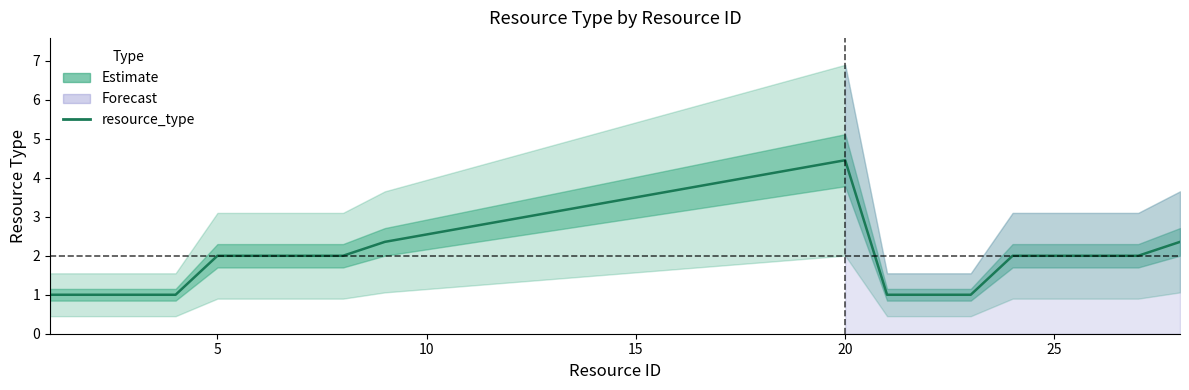

True or false: there are more than 1 points higher than both neighbors.

False